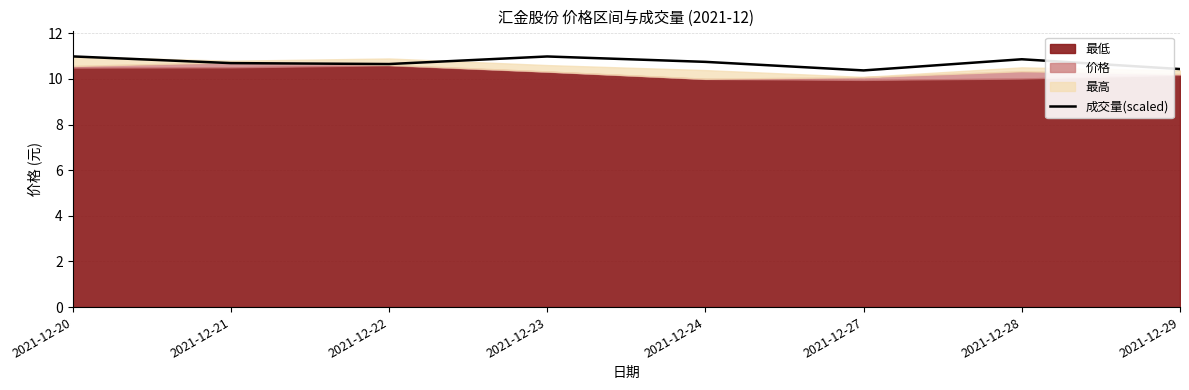

What value does the data have at 2021-12-29?

10.4